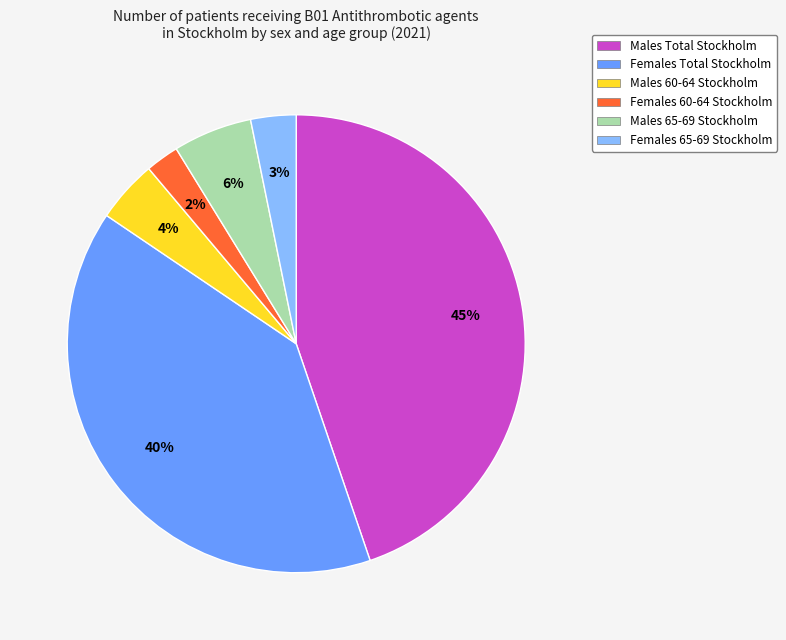

How many segments does this pie chart have?

6